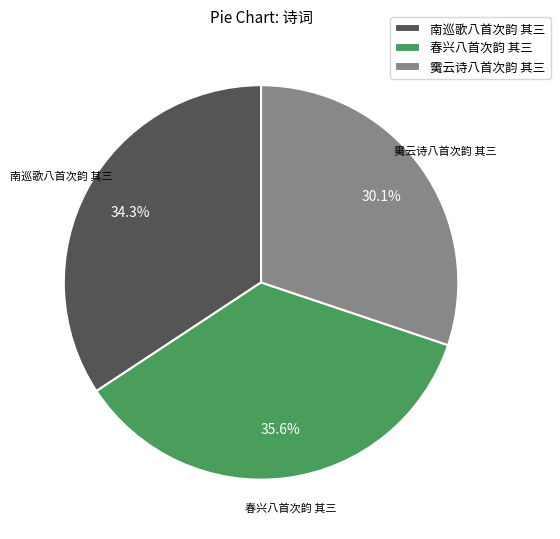

How many slices are in this pie chart?

3